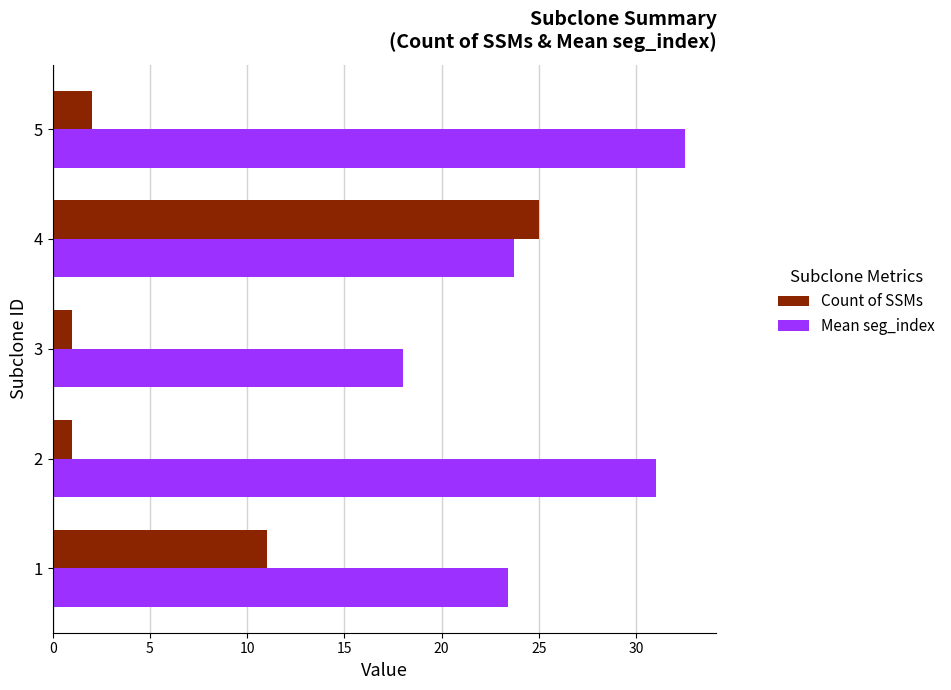

Between 1 and 3, which series saw the biggest shift?

Count of SSMs